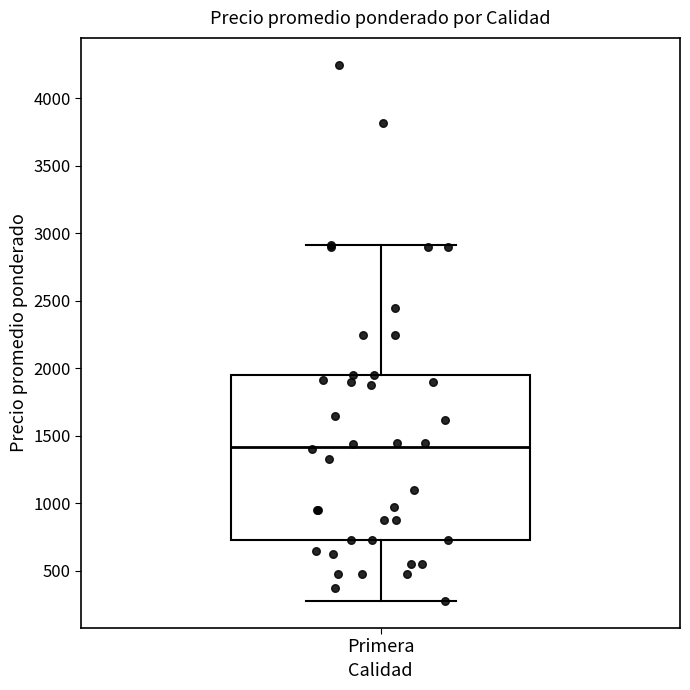

Where does the lower whisker of the box for Primera end on the y-axis? The values are not printed on the chart, so give them approximately, as read against the axis.

300